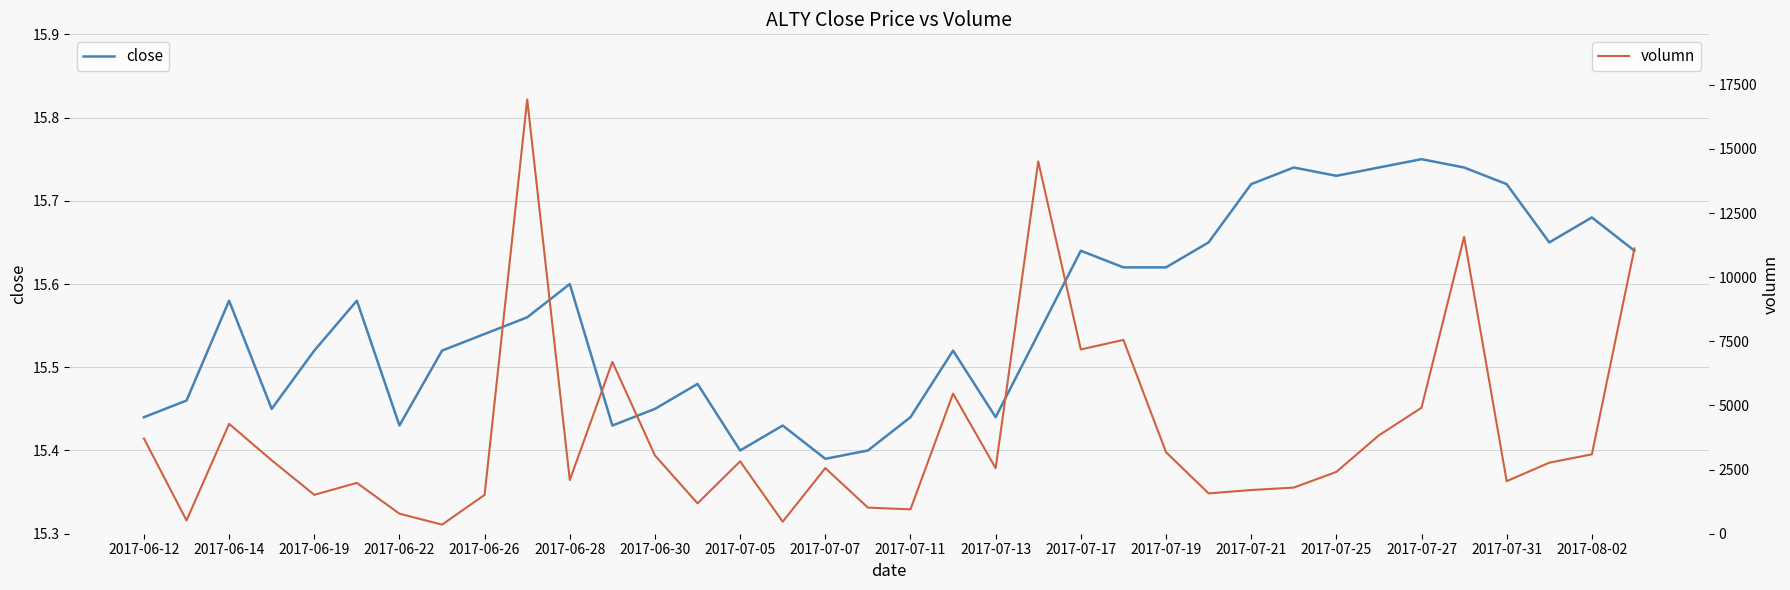

Is it true that close equals 6.9 at 2017-06-14?

False